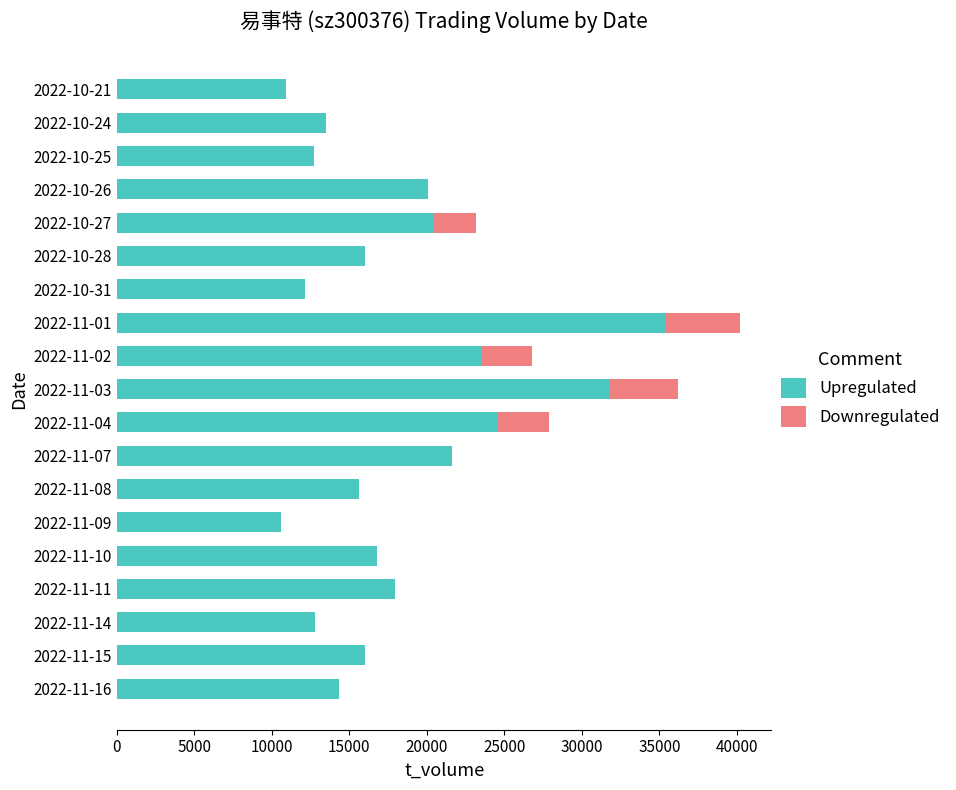

At which category is the sum across all series the highest?

2022-11-01